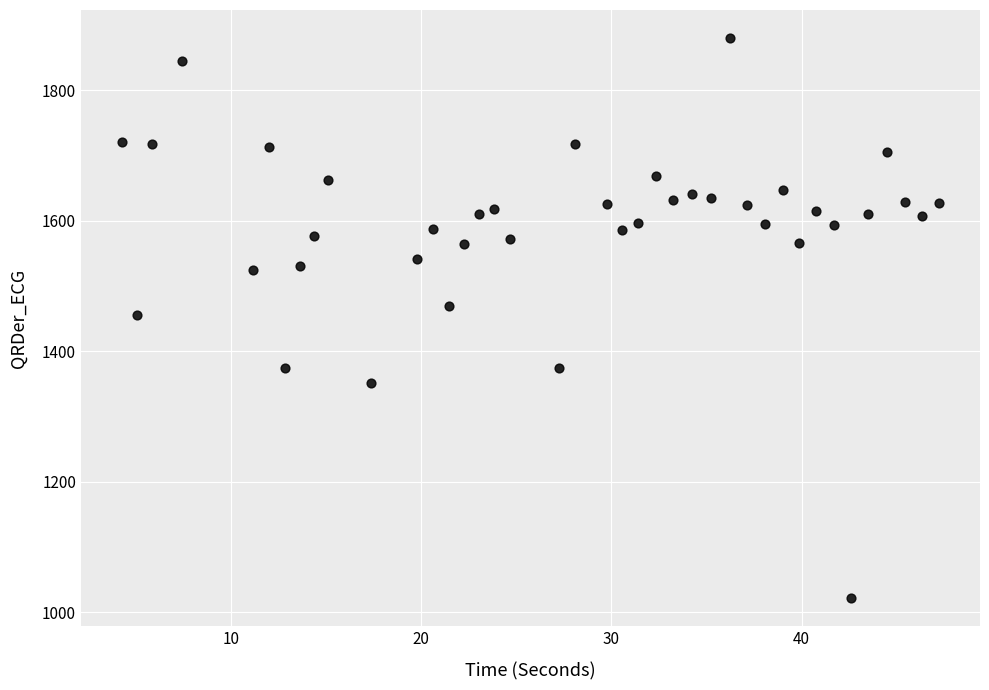

What is the range of Y values (max minus min)?

857.9